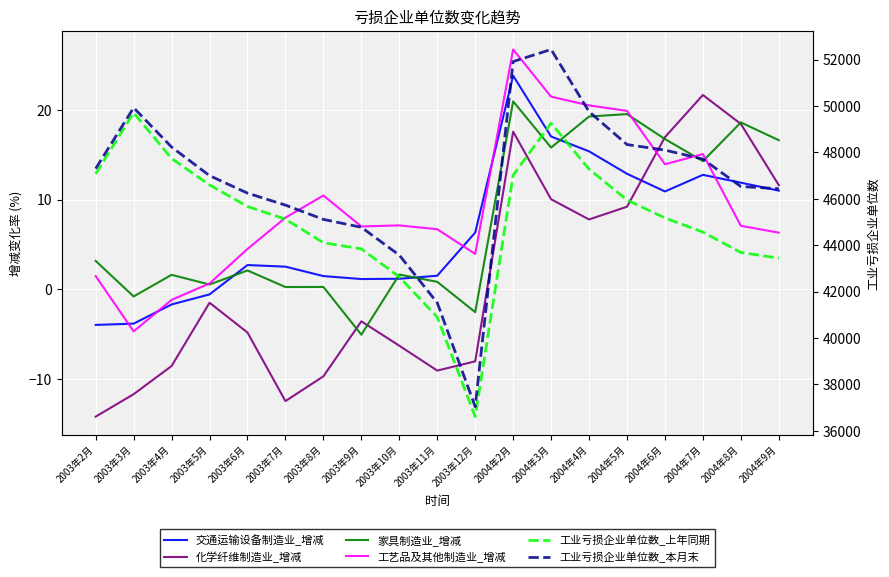

The 交通运输设备制造业_增减 series shows 3.5 at 2003年7月. True or false?

False